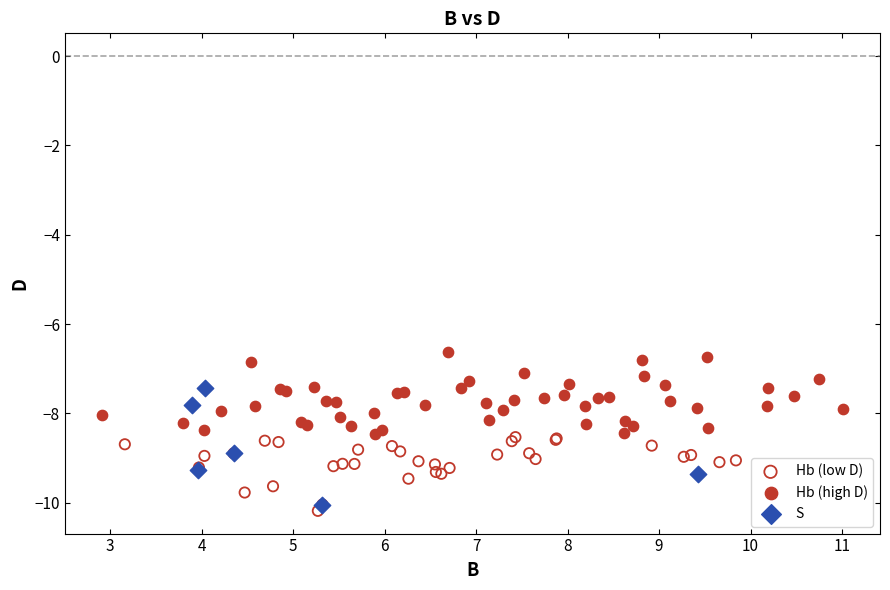

What are all the series names shown in the legend?

Hb (low D), Hb (high D), S